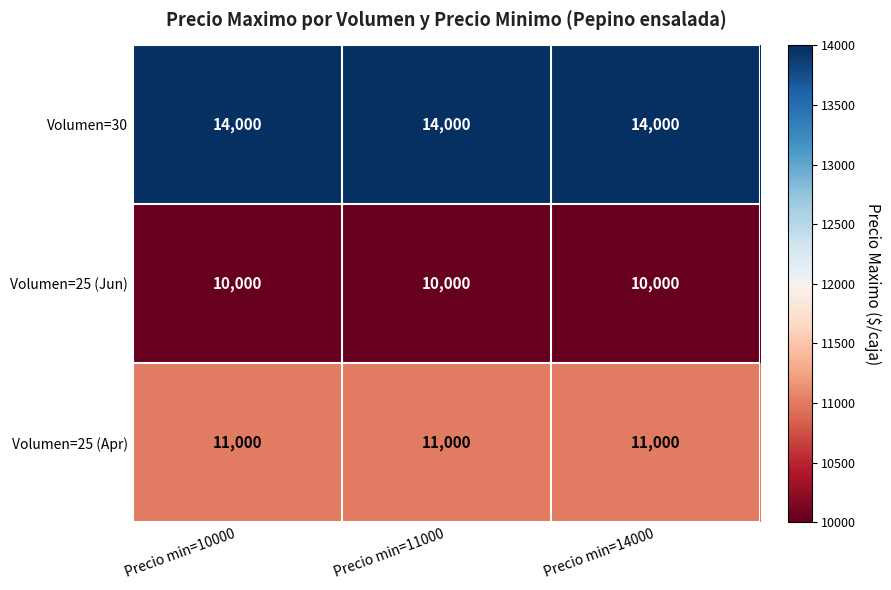

What is the total value across all series at Precio min=10000?

35000